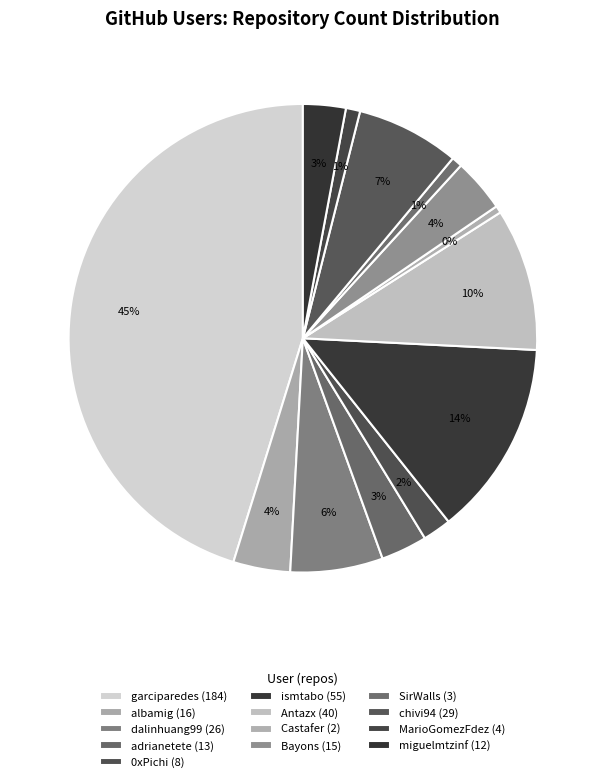

Count the number of slices in the pie.

13